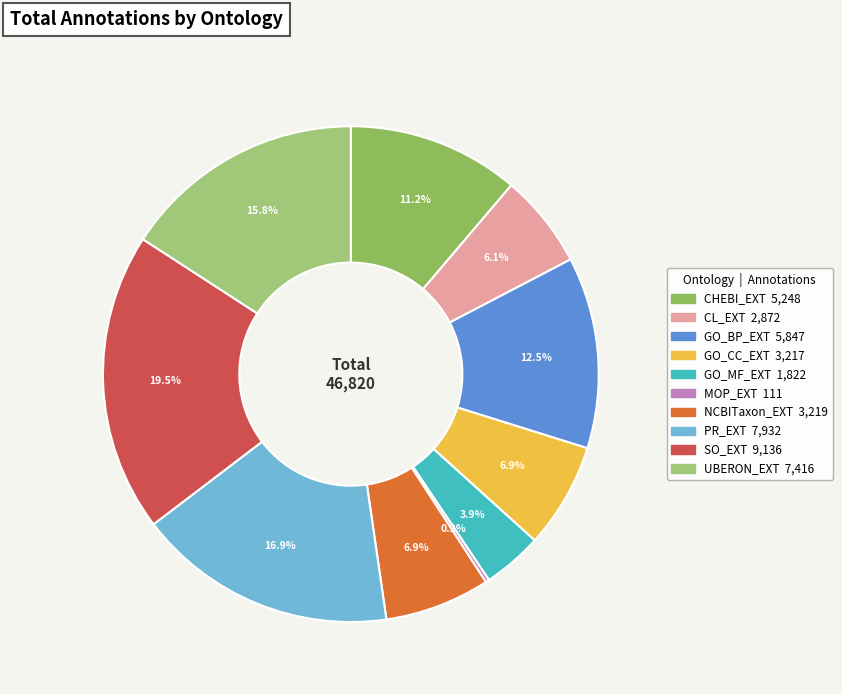

To the nearest percent, what is the difference between the PR_EXT and CHEBI_EXT slice percentages?

6%